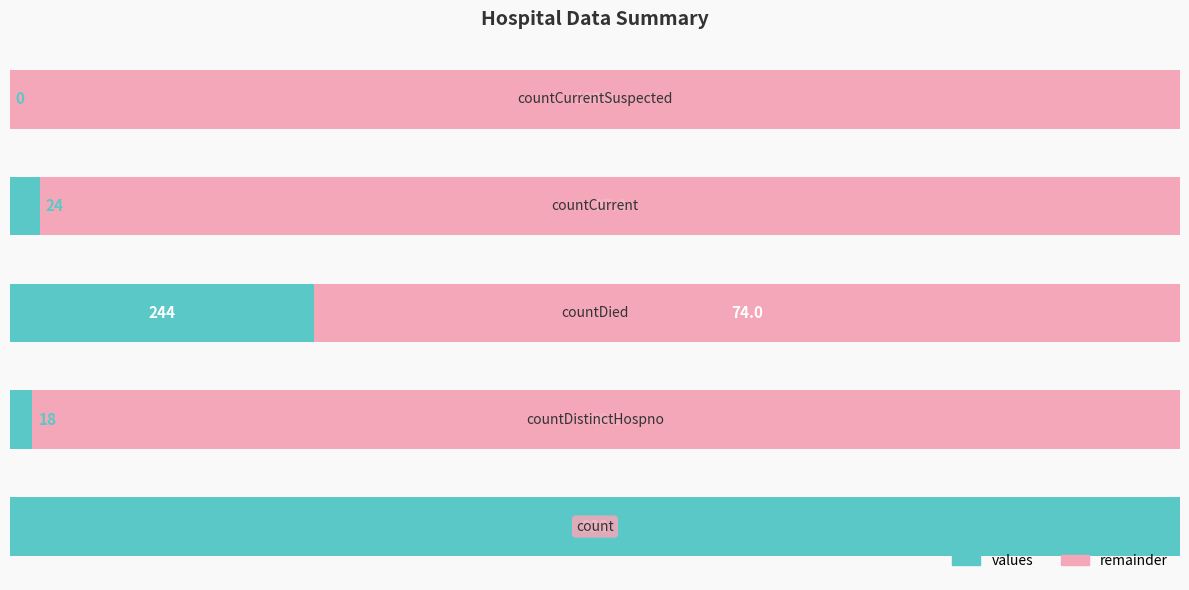

What are all the series names shown in the legend?

values, remainder